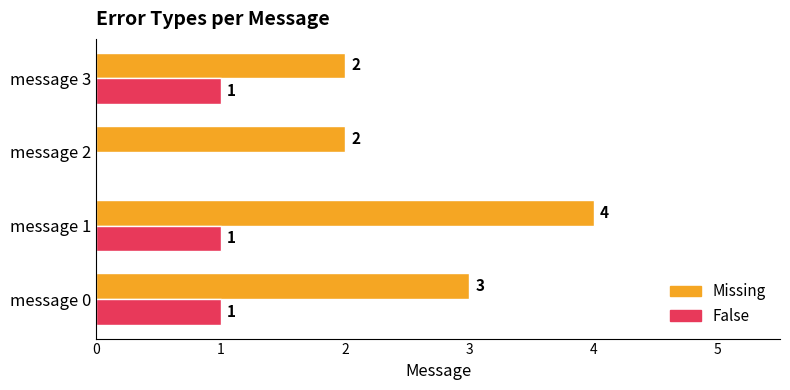

Is the value of Missing at message 0 greater than the value of False at message 2?

Yes